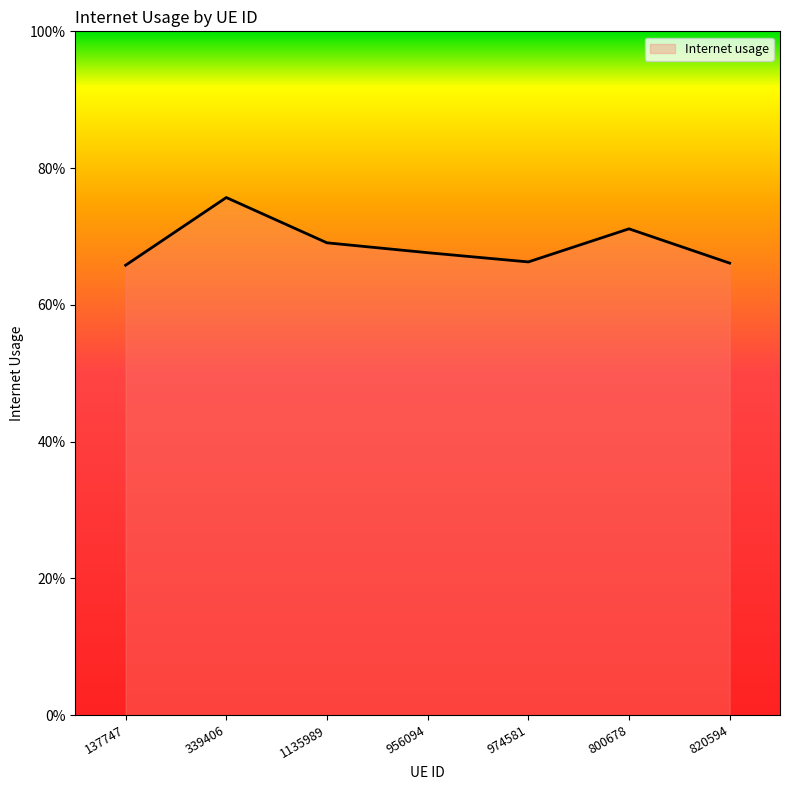

Does the chart display data point markers on the line(s)?

No